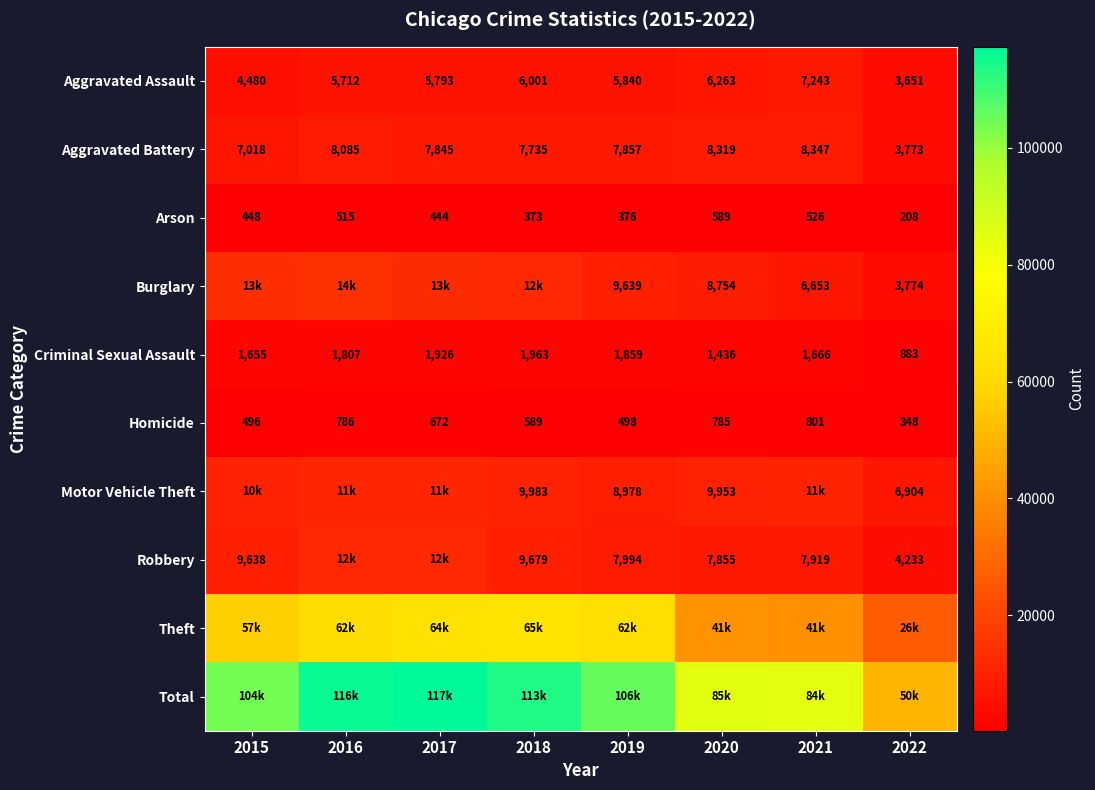

The value of Criminal Sexual Assault at 2019 is 1859. True or false?

True